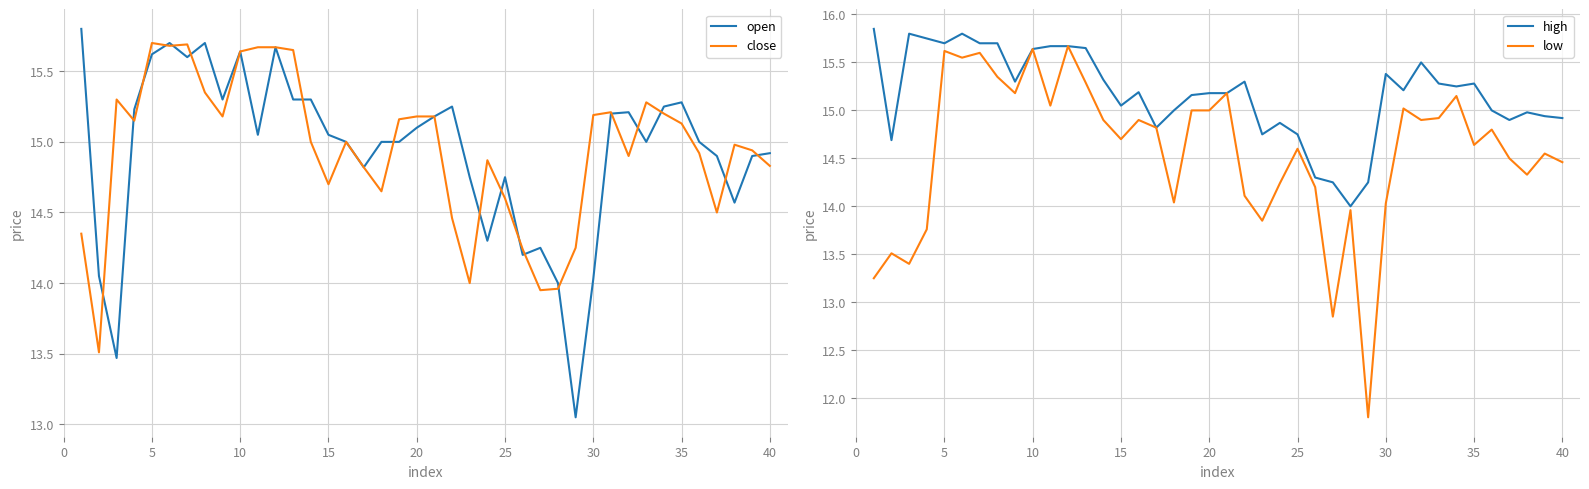

What is the lowest value of the close series?

13.5